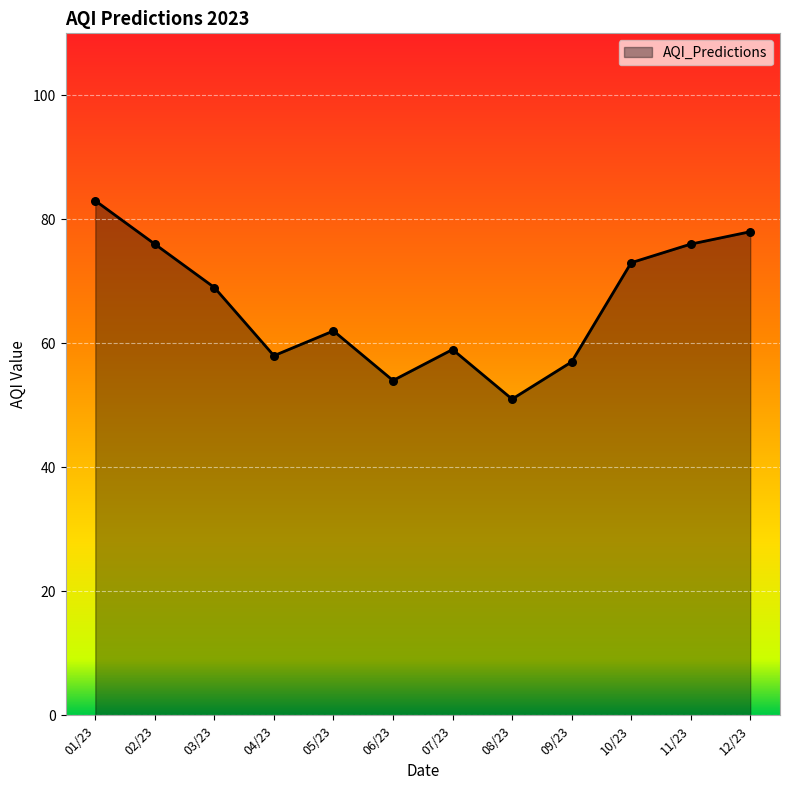

What is the change in value from 08/23 to 09/23?

+6